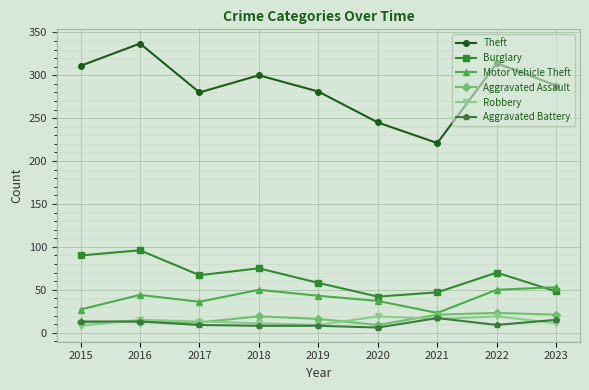

At which category does Burglary reach its first local valley?

2017